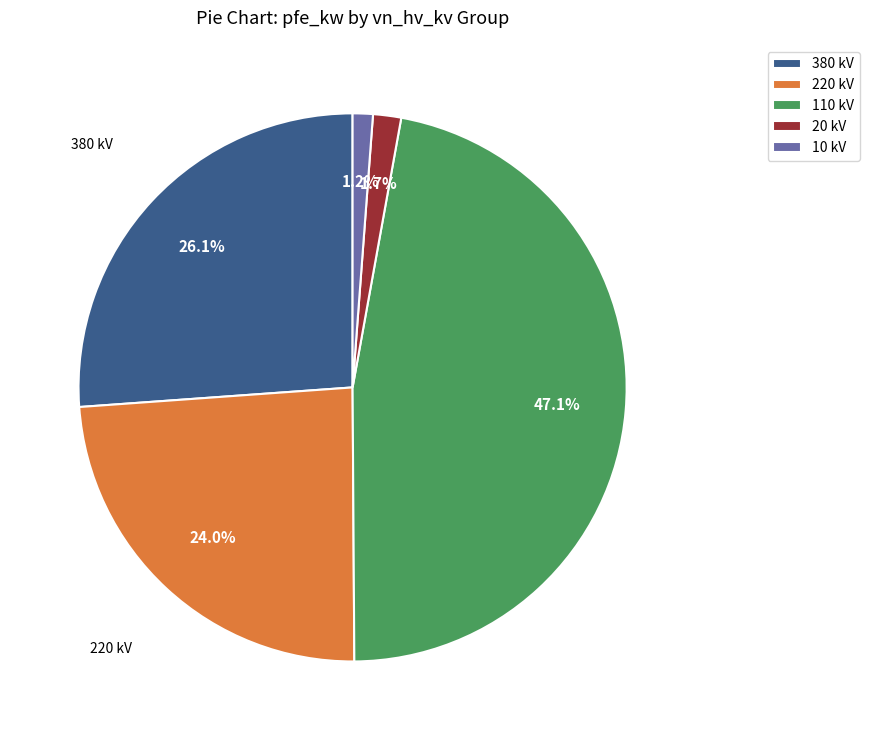

Count the number of slices in the pie.

5